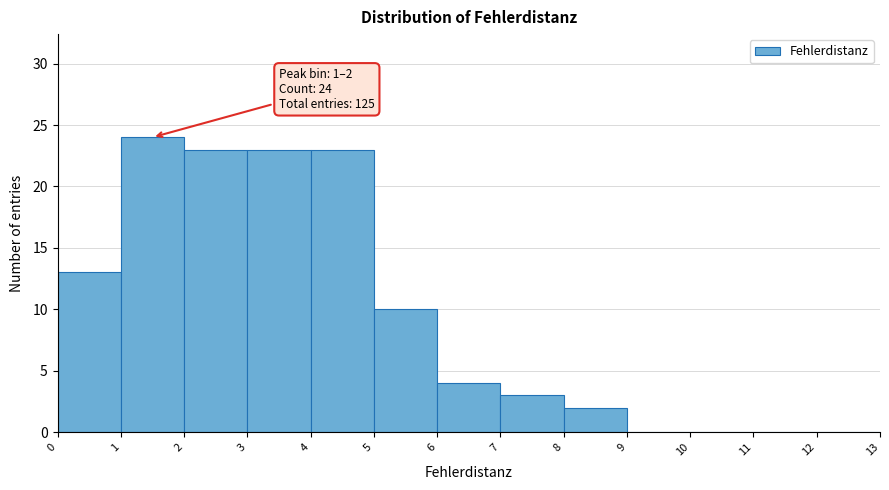

Which range on the x-axis has the tallest bar?

1 to 2